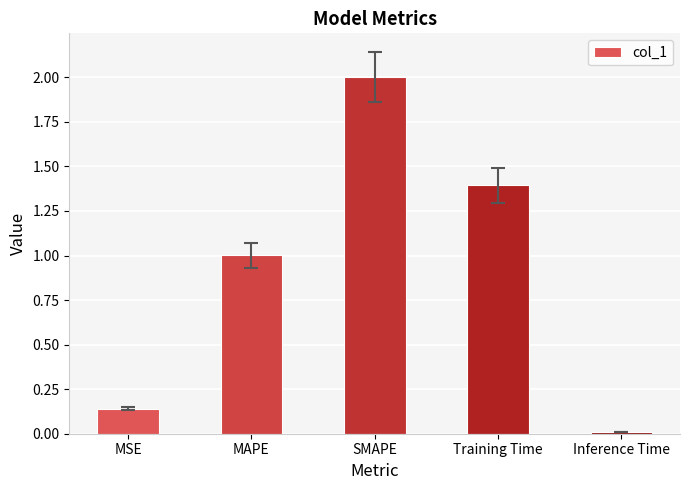

List the labels in order of value, smallest first.

Inference Time, MSE, MAPE, Training Time, SMAPE